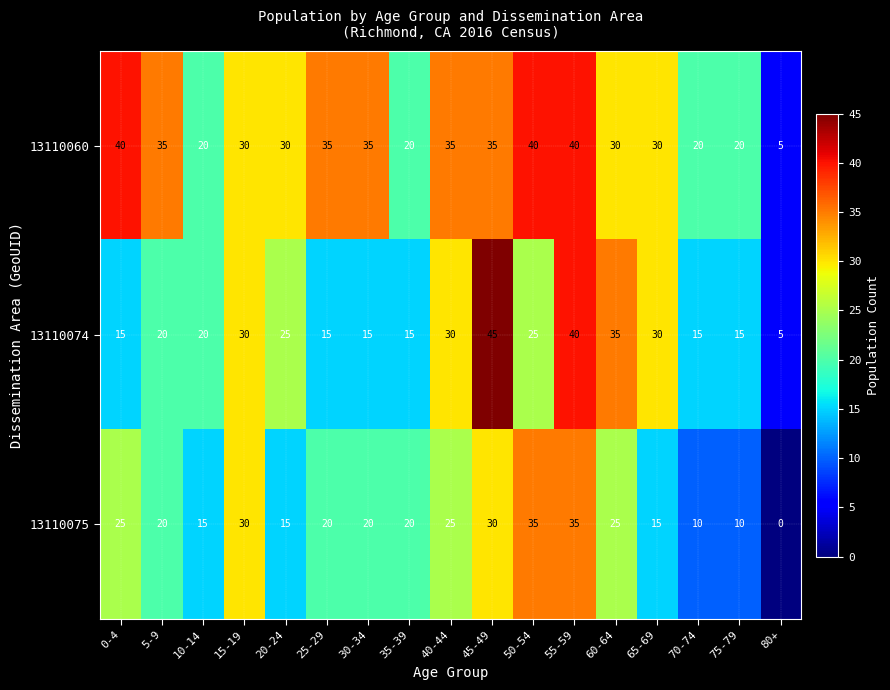

At which category does the chart reach its peak across all series?

45-49